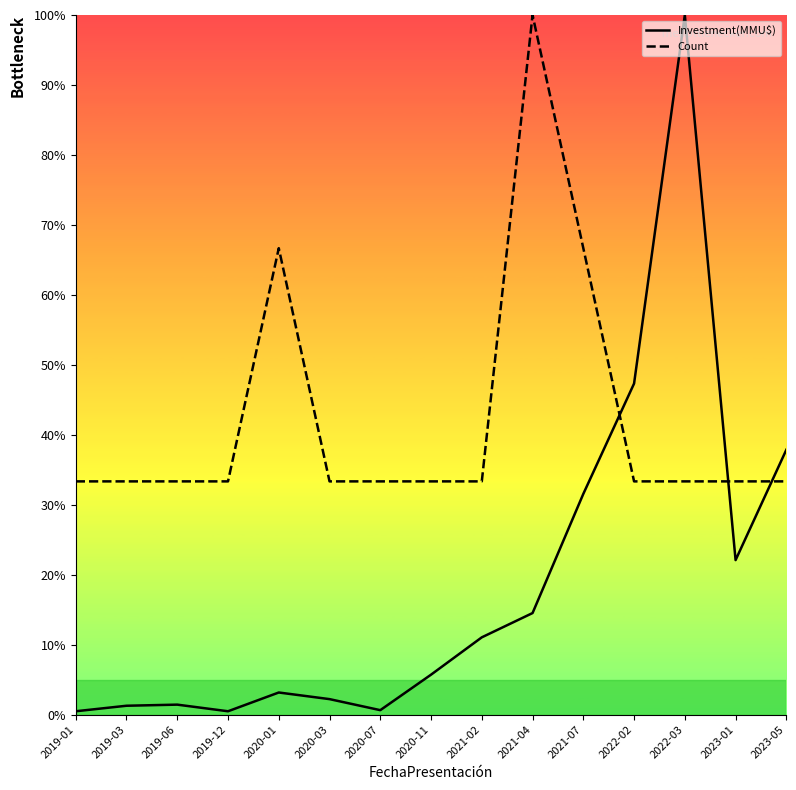

What is the sum of the Investment(MMU$) values at 2021-02 and 2020-07?

11.7